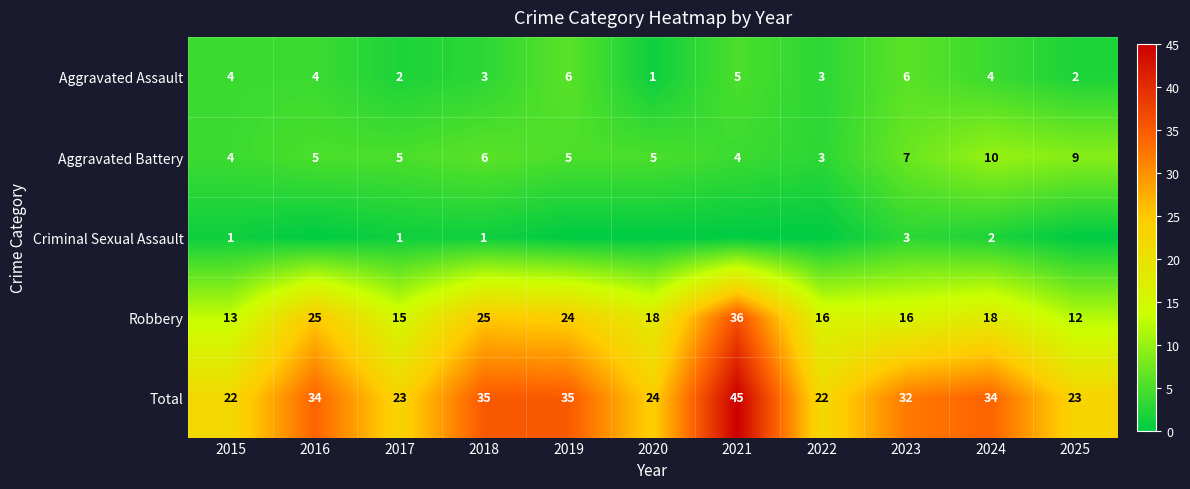

What is the sum of all Aggravated Battery values?

63